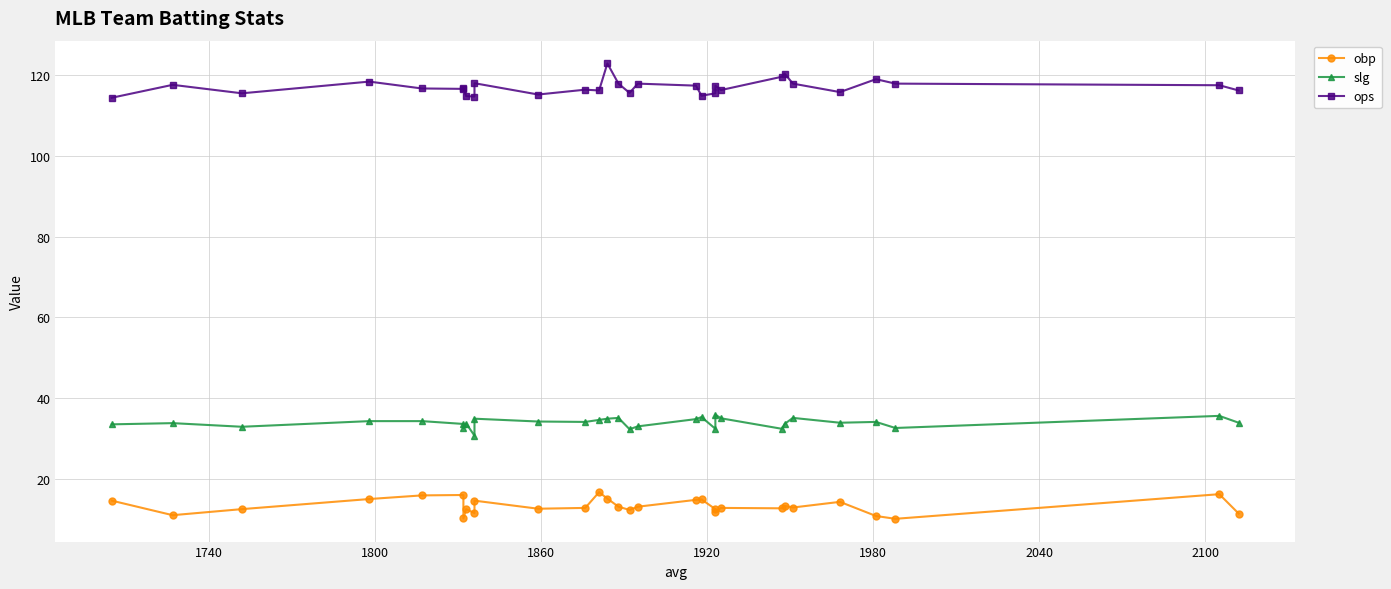

Rank the series by their average value, from lowest to highest.

obp, slg, ops